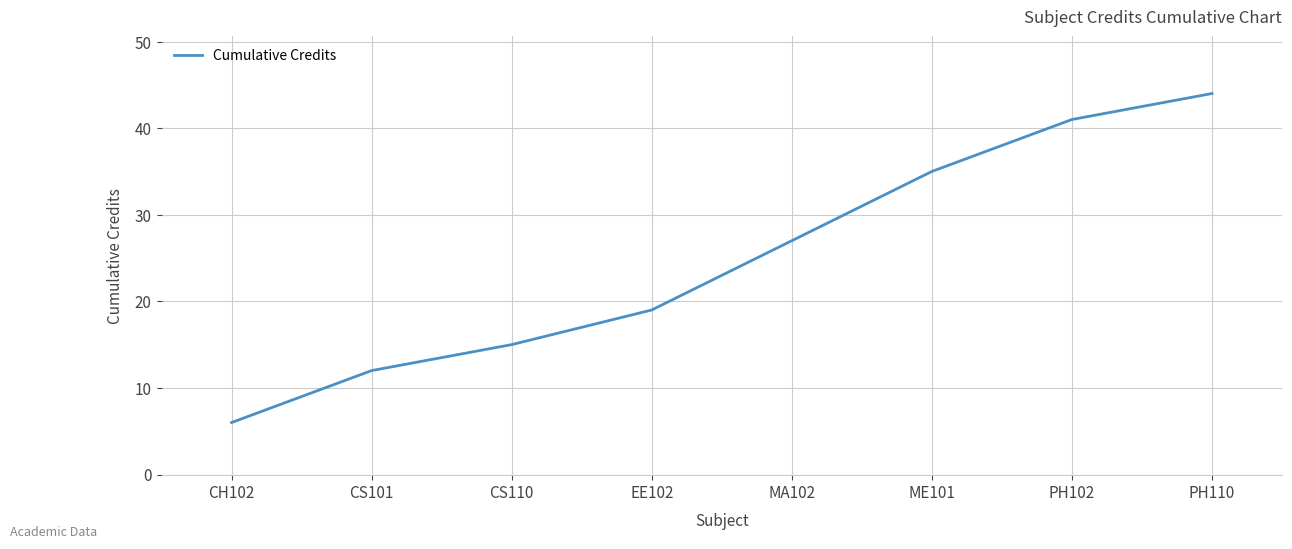

Does the chart have visible grid lines?

Yes